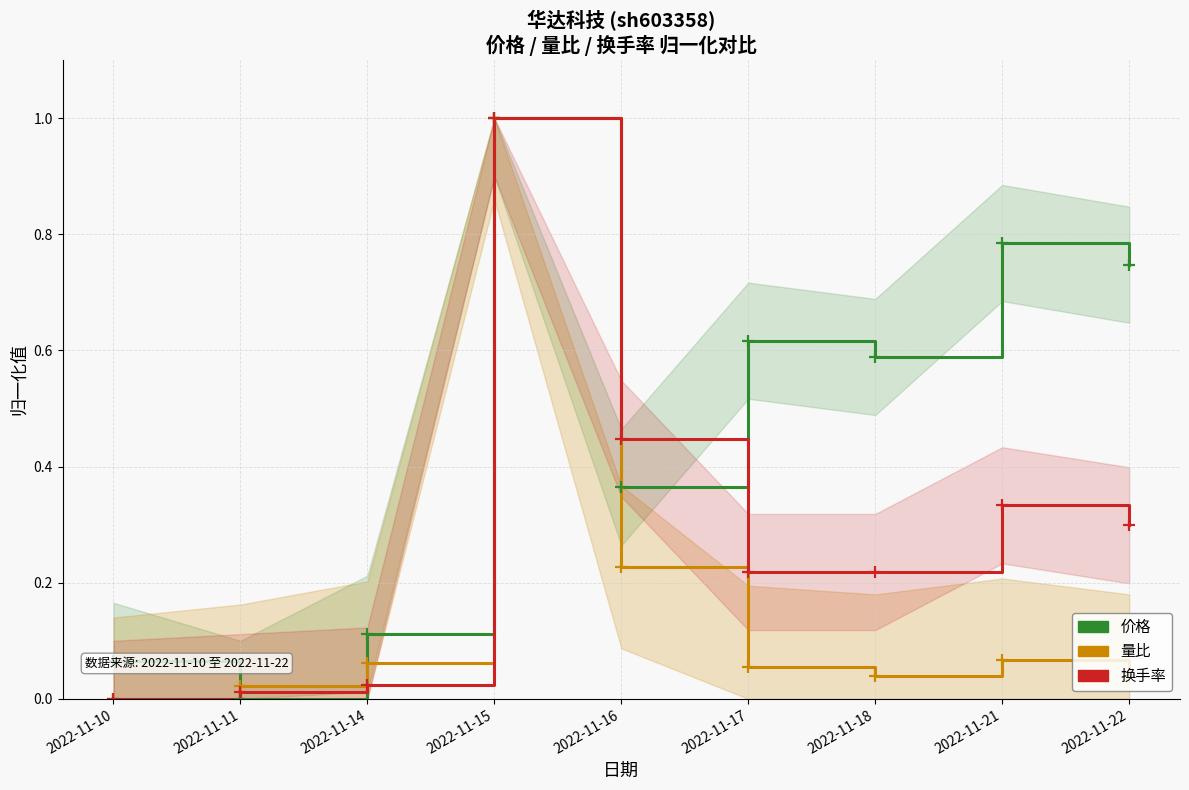

What is the sum of all 价格 values?

4.3